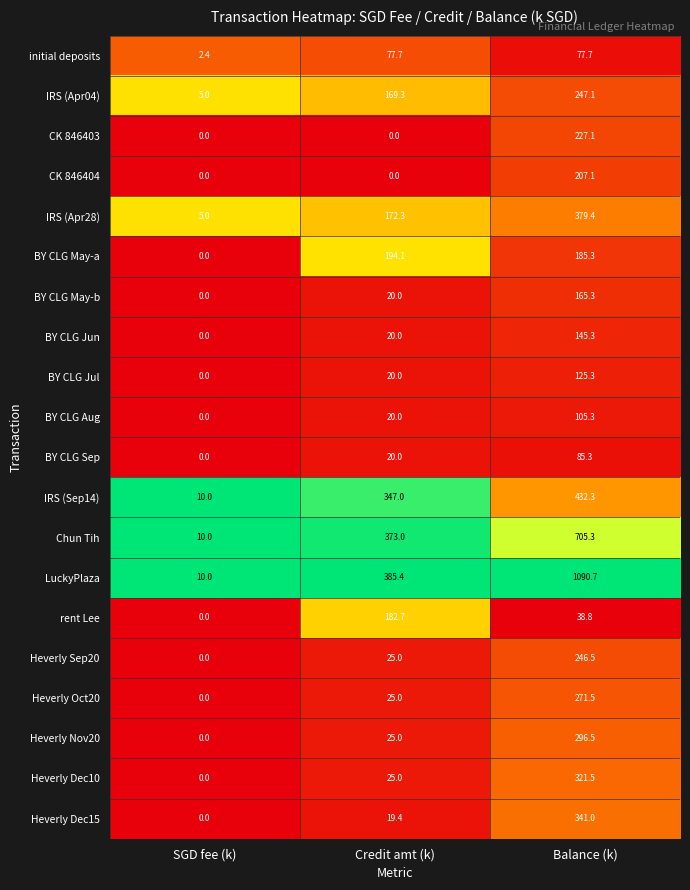

What is the difference between the maximum and second lowest values in the rent Lee series?

143.9